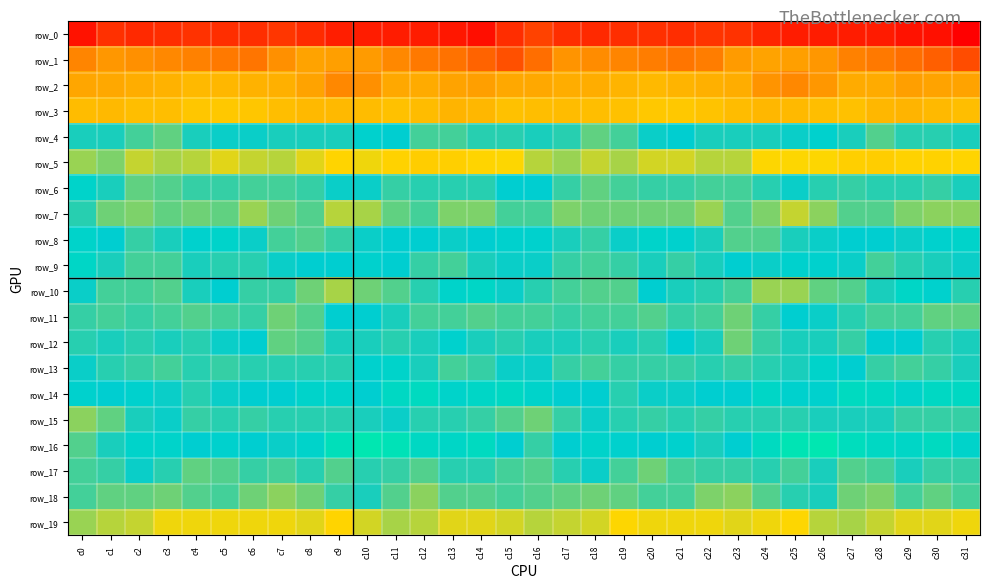

At which label is row_13 closest to -8?

c12